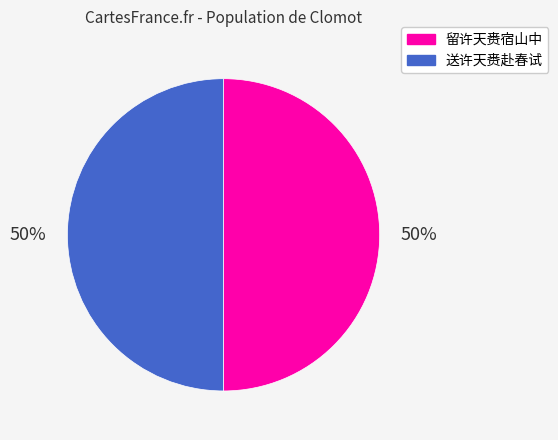

Count the number of slices in the pie.

2